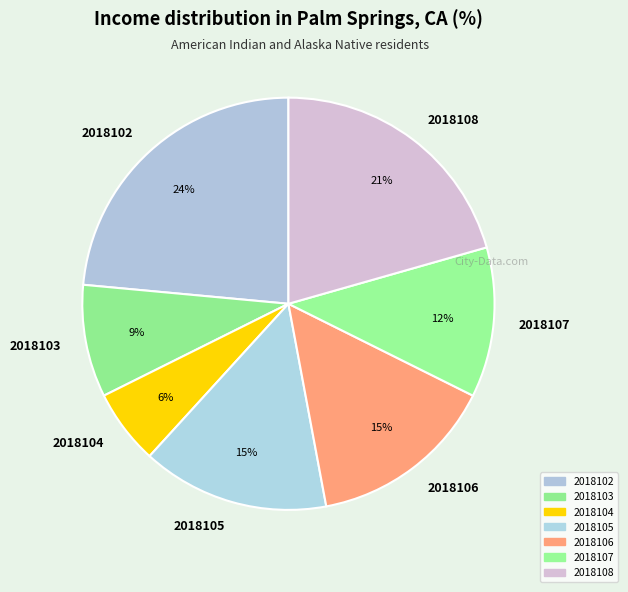

To the nearest percent, what is the combined percentage of 2018107 and 2018103?

21%